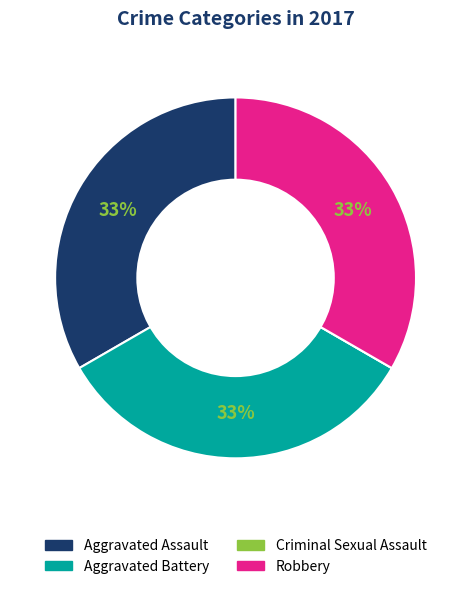

What is the ratio of the value at Aggravated Assault to the value at Robbery?

1.0